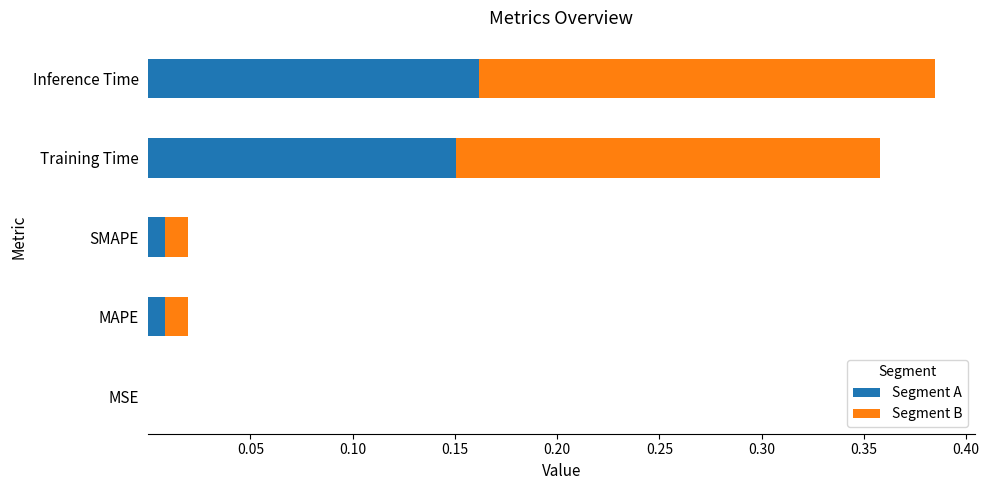

At which label does Segment A reach its peak?

Inference Time